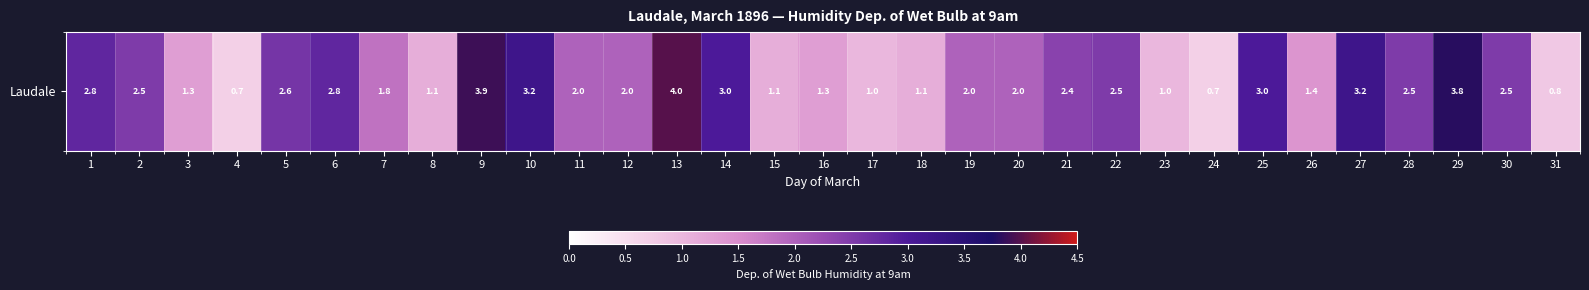

Reading left to right, extract all data points from this chart.

1=2.8	2=2.5	3=1.3	4=0.7	5=2.6	6=2.8	7=1.8	8=1.1	9=3.9	10=3.2	11=2.0	12=2.0	13=4.0	14=3.0	15=1.1	16=1.3	17=1.0	18=1.1	19=2.0	20=2.0	21=2.4	22=2.5	23=1.0	24=0.7	25=3.0	26=1.4	27=3.2	28=2.5	29=3.8	30=2.5	31=0.8